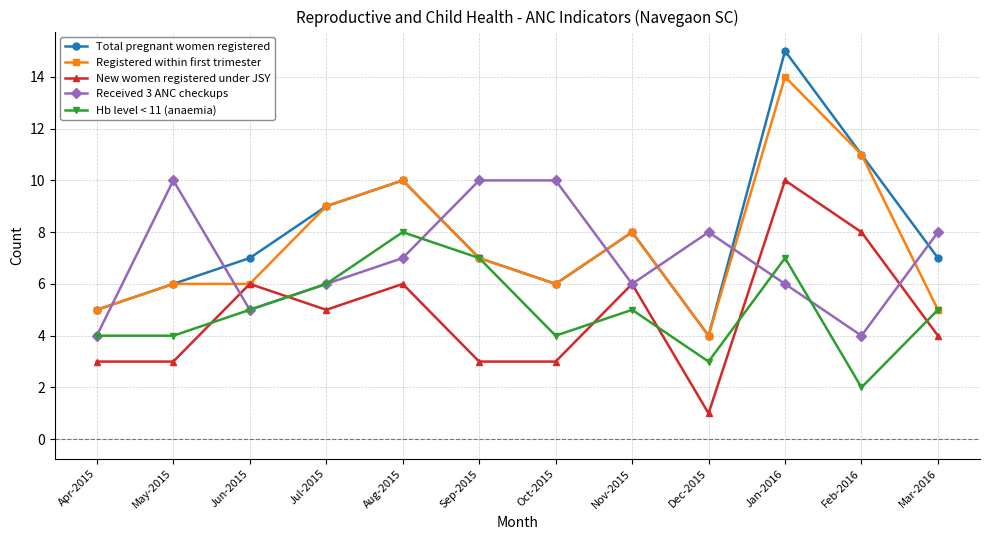

At which label does Received 3 ANC checkups first exceed 7?

May-2015